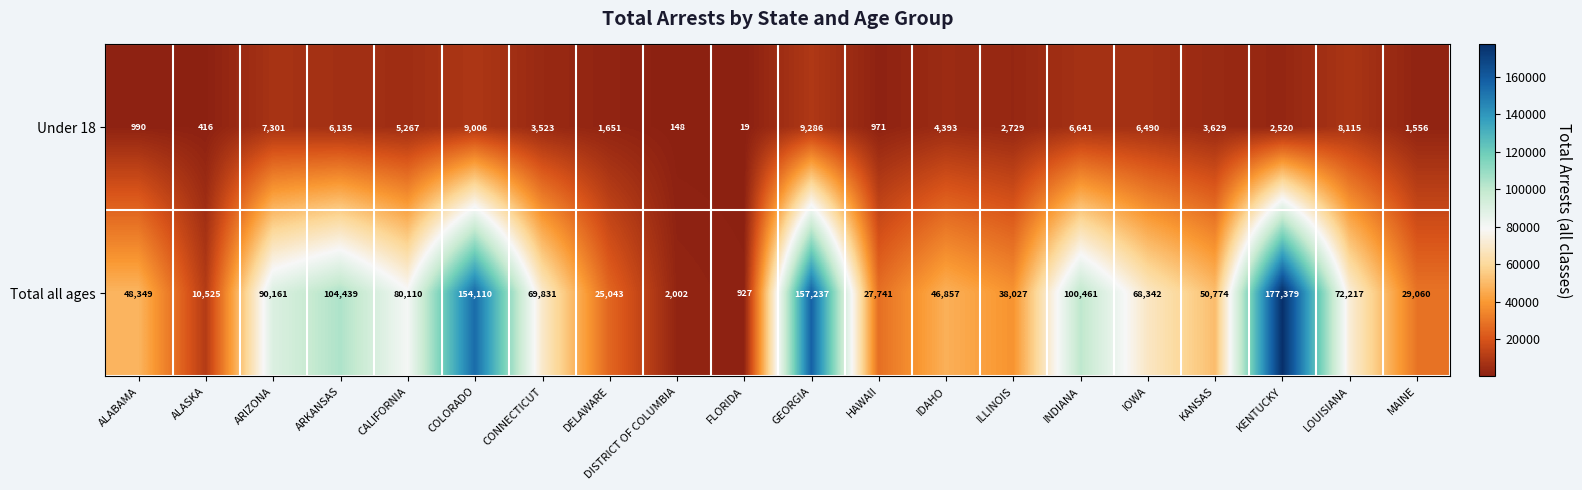

What is the greatest value displayed?

177379